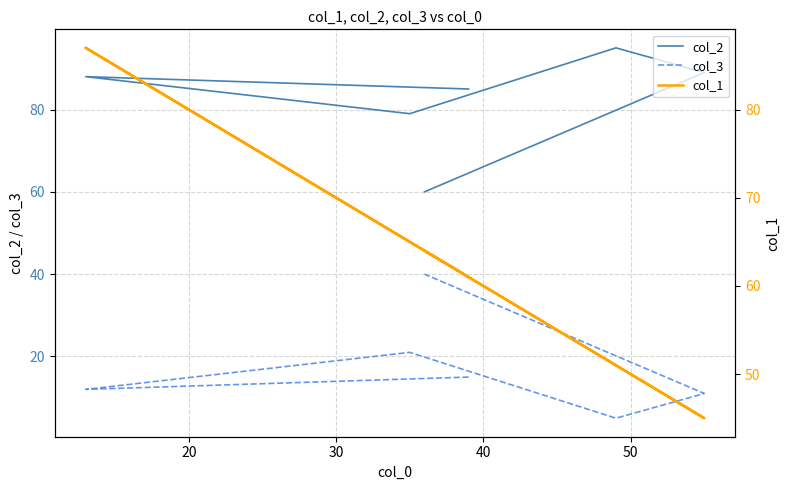

How many intersections are there between col_1 and col_2?

1